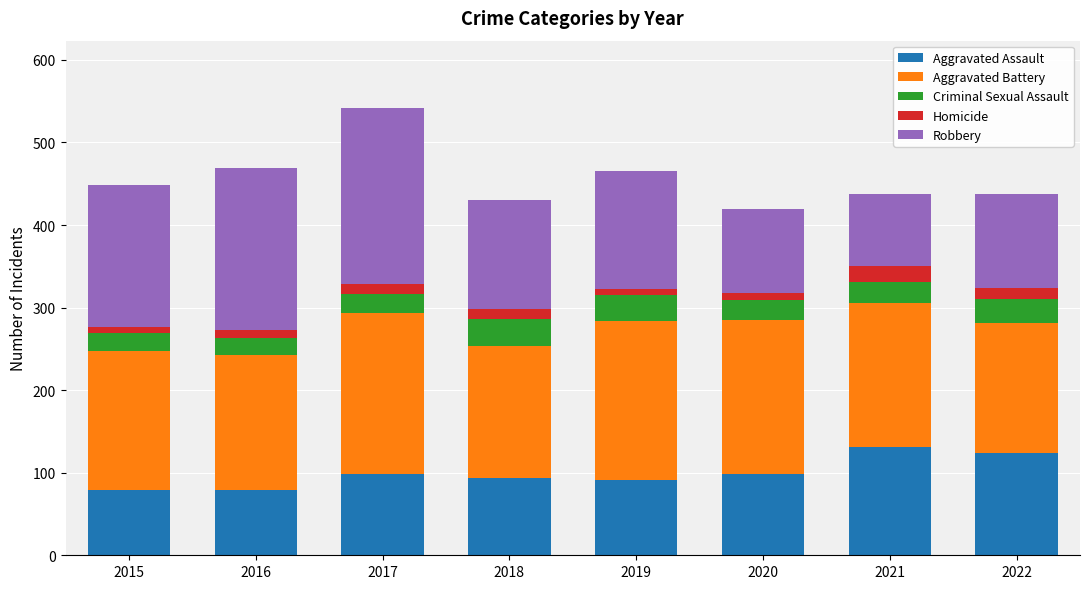

True or false: Aggravated Assault has a value of 33 at 2018.

False